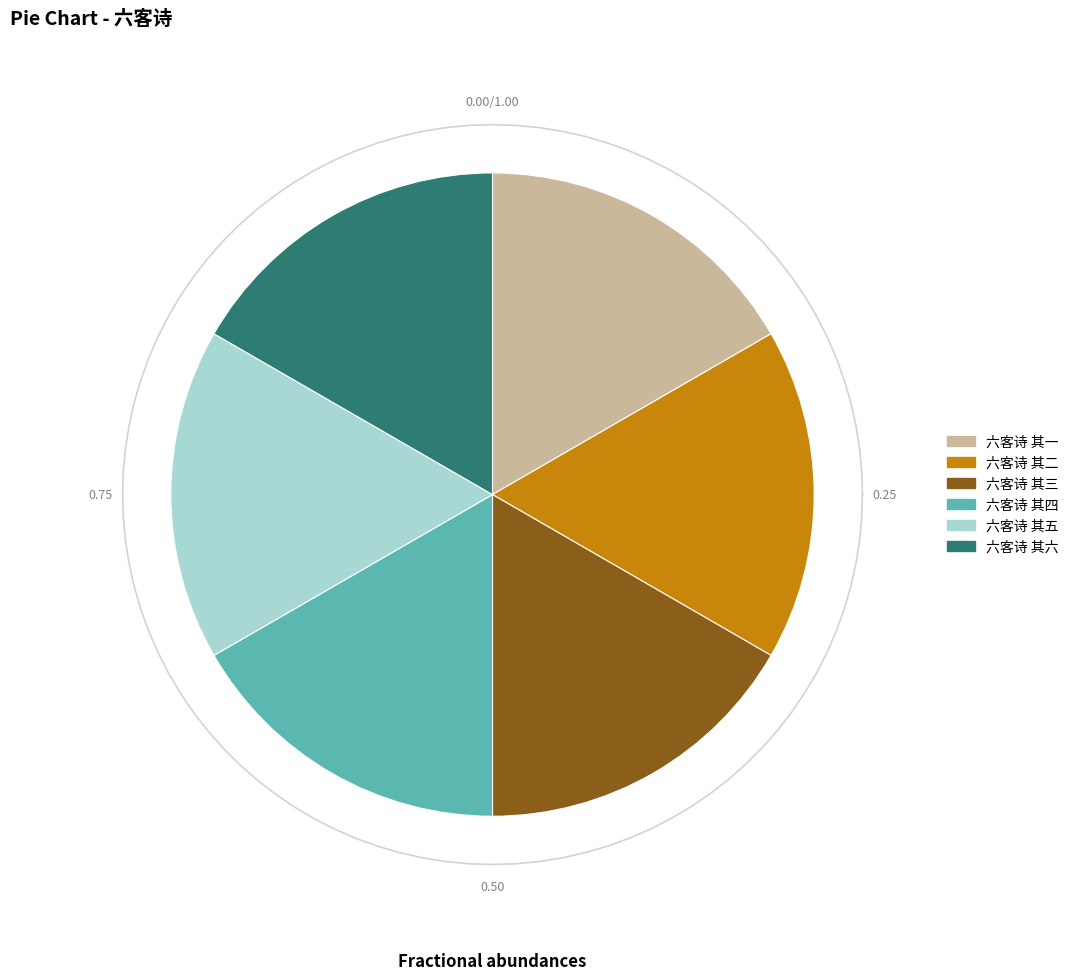

Which category has the biggest portion of the pie?

六客诗 其六